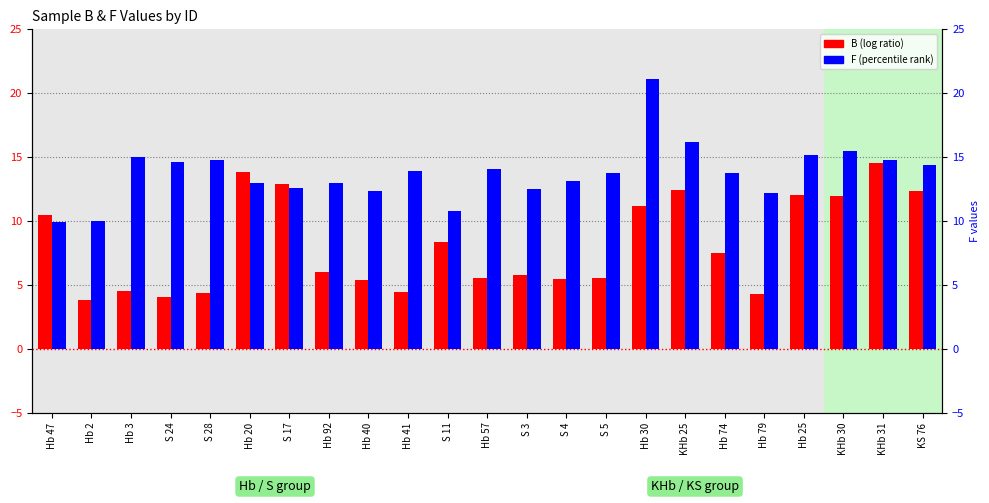

Reading left to right, transcribe all the data shown in this chart.

B (log ratio): Hb 47=10.5	Hb 2=3.8	Hb 3=4.5	S 24=4.0	S 28=4.3	Hb 20=13.8	S 17=12.9	Hb 92=6.0	Hb 40=5.4	Hb 41=4.4	S 11=8.3	Hb 57=5.5	S 3=5.8	S 4=5.4	S 5=5.5	Hb 30=11.2	KHb 25=12.5	Hb 74=7.5	Hb 79=4.3	Hb 25=12.0	KHb 30=12.0	KHb 31=14.5	KS 76=12.3
F (percentile rank): Hb 47=9.9	Hb 2=10.0	Hb 3=15.1	S 24=14.7	S 28=14.8	Hb 20=12.9	S 17=12.6	Hb 92=13.0	Hb 40=12.3	Hb 41=13.9	S 11=10.8	Hb 57=14.1	S 3=12.5	S 4=13.1	S 5=13.7	Hb 30=21.1	KHb 25=16.2	Hb 74=13.8	Hb 79=12.2	Hb 25=15.1	KHb 30=15.5	KHb 31=14.8	KS 76=14.4